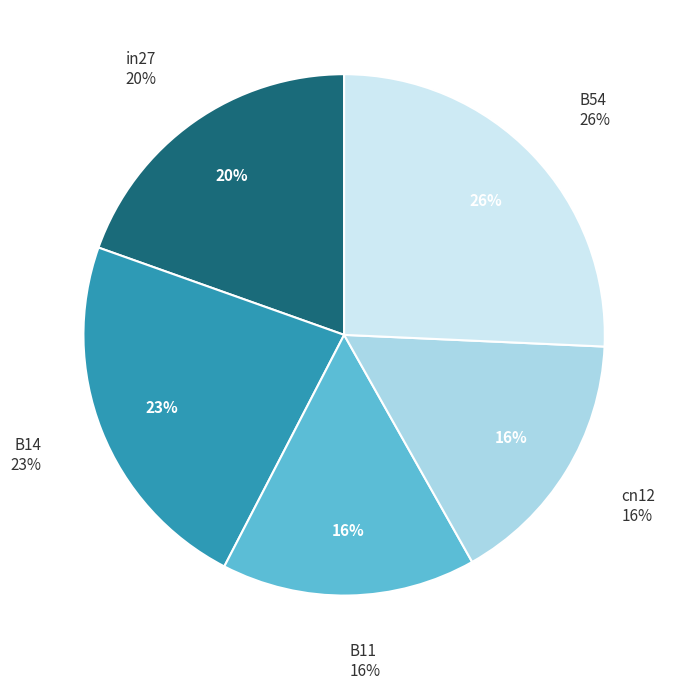

To the nearest percent, what percentage of the pie is B54?

26%